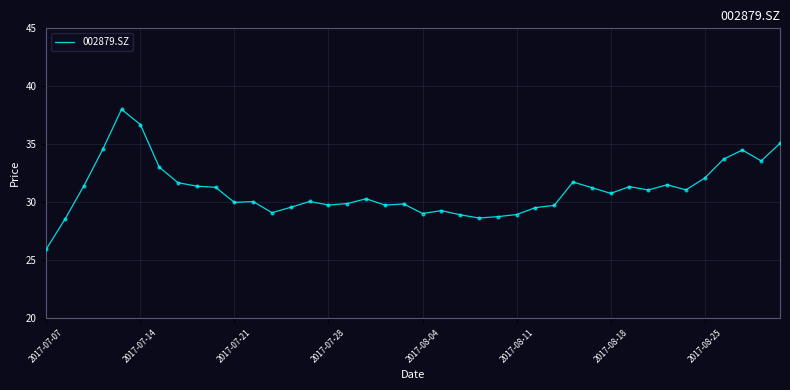

What is the greatest value displayed?

38.0